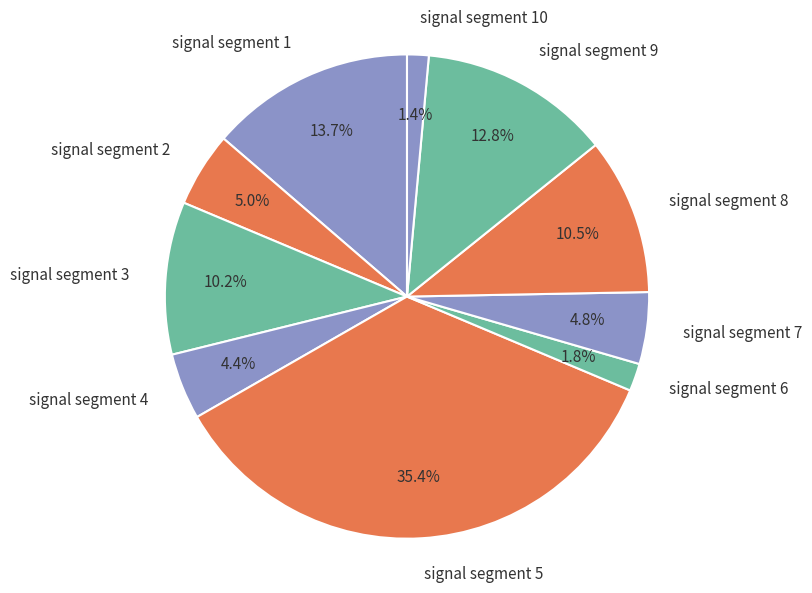

How many segments does this pie chart have?

10